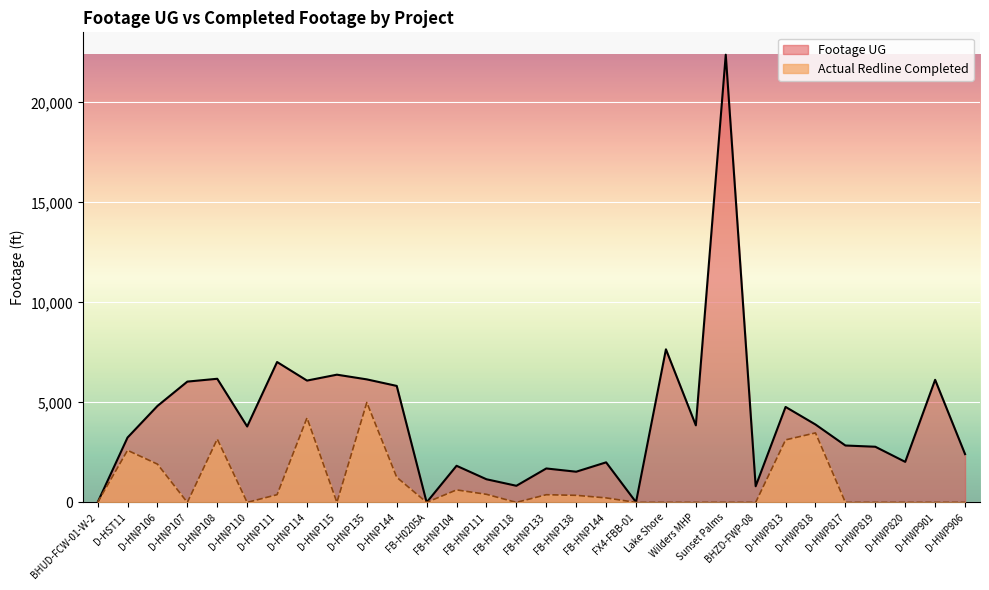

What is the difference between the maximum and minimum values in the Actual Redline Completed series?

4997